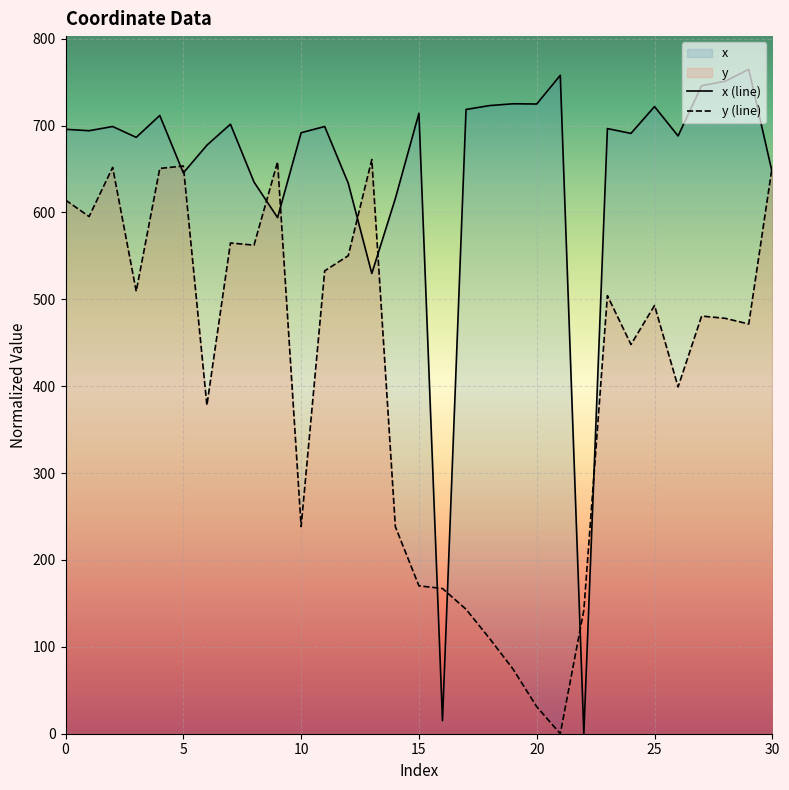

Rank the series by their average value, from lowest to highest.

y (line), x (line)